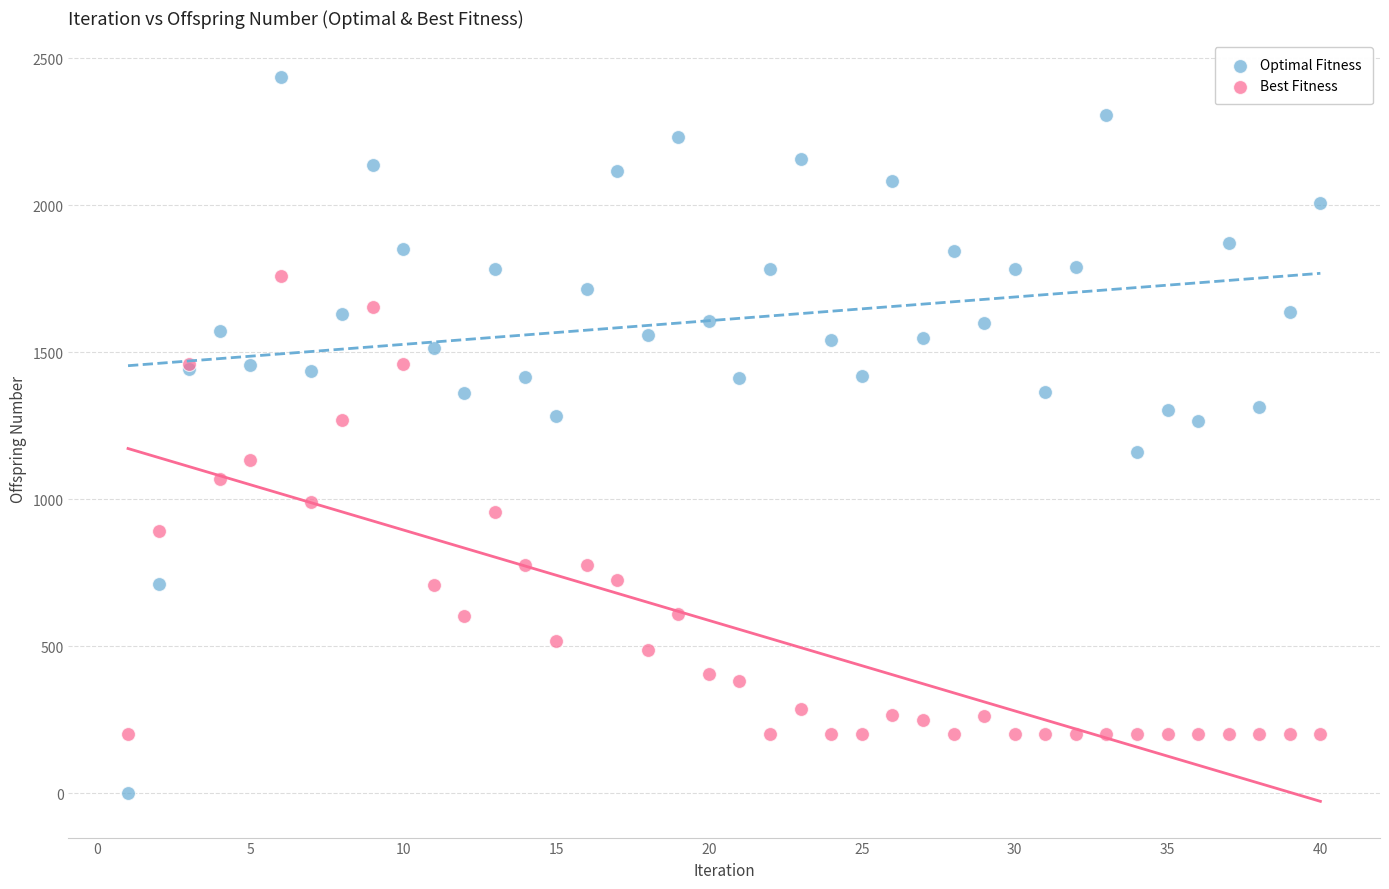

Which series contains the lowest Y value?

Optimal Fitness